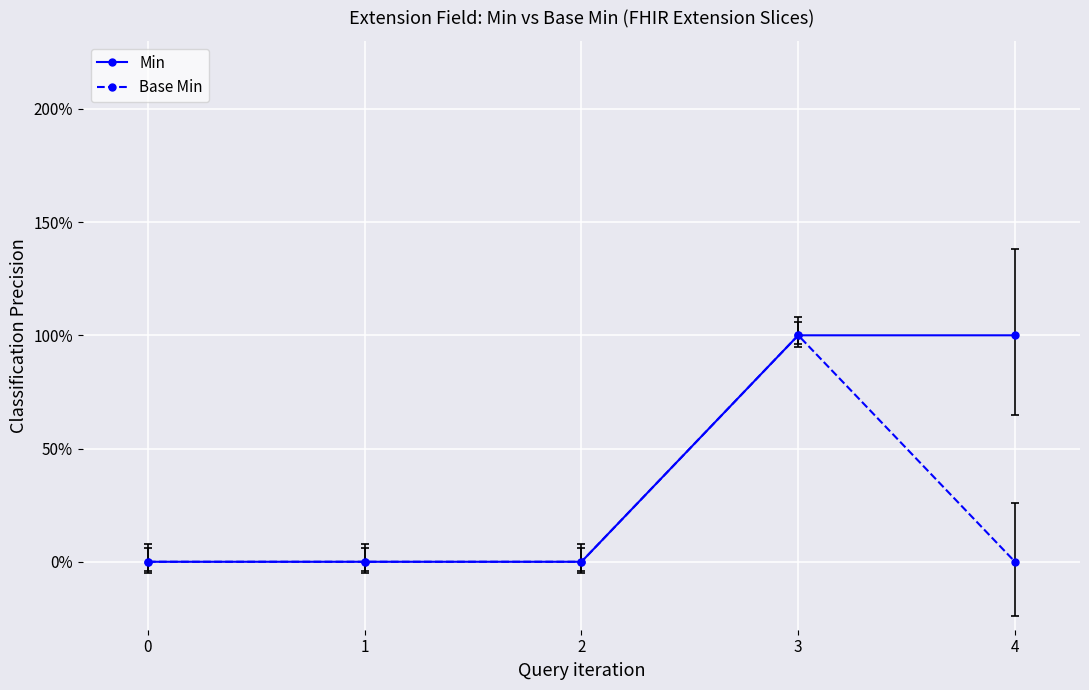

Is this an area chart (filled region under the line)?

No